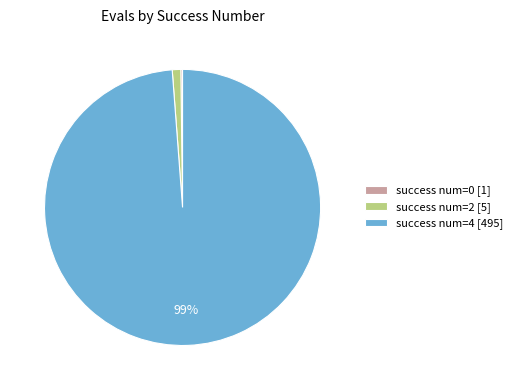

Which category accounts for the majority?

success num=4 [495]